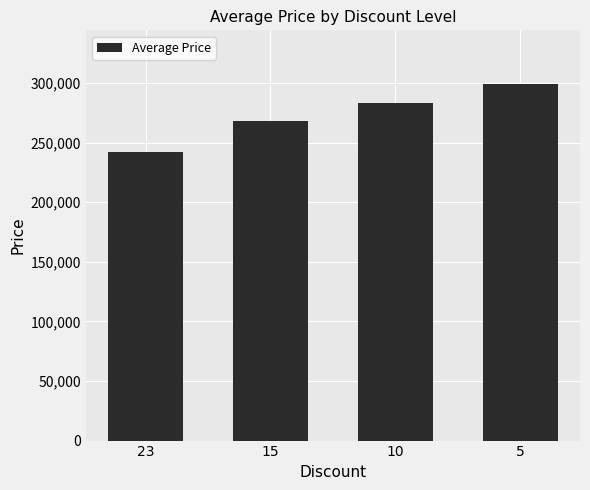

Which category has the highest value across all series?

5